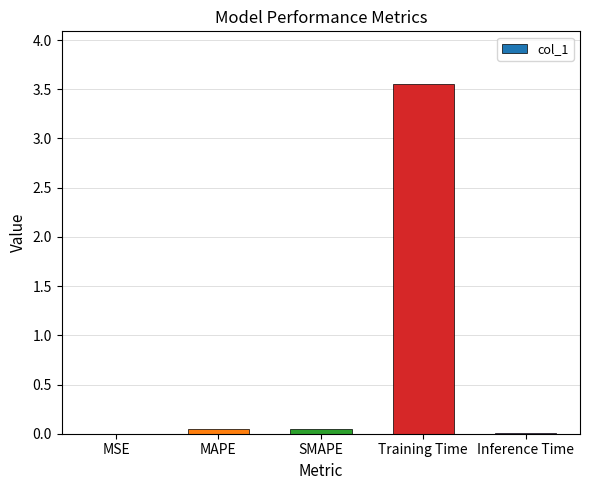

What is the sum of all values?

3.7